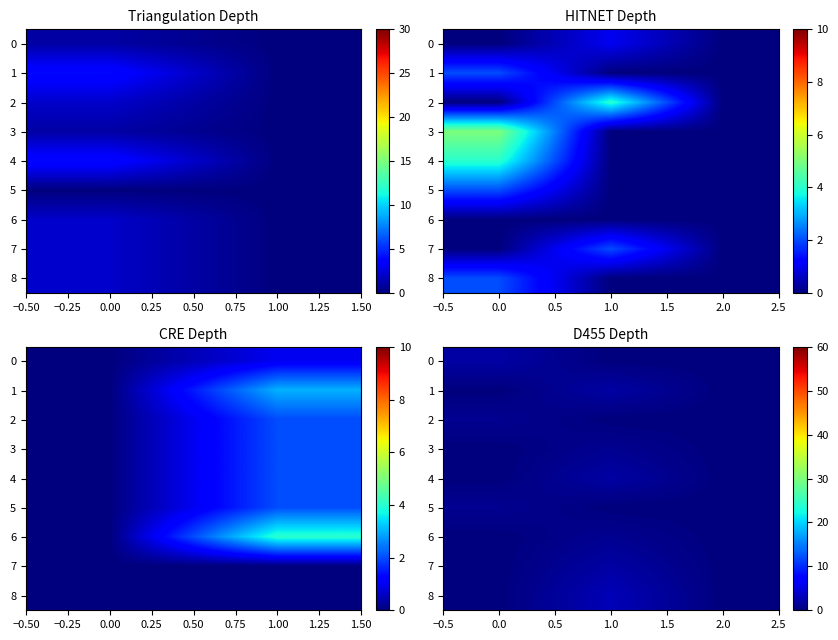

Count the 4 values in the range 0 to 2.

3